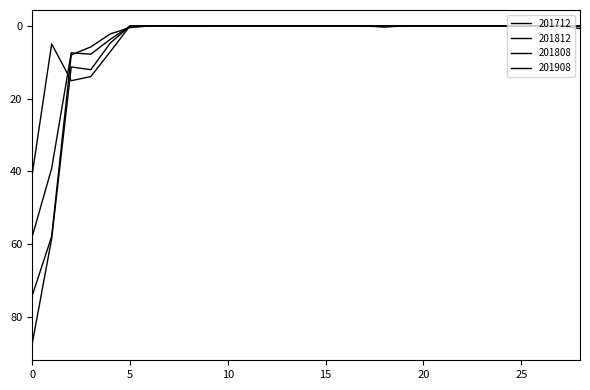

Does the chart display data point markers on the line(s)?

No